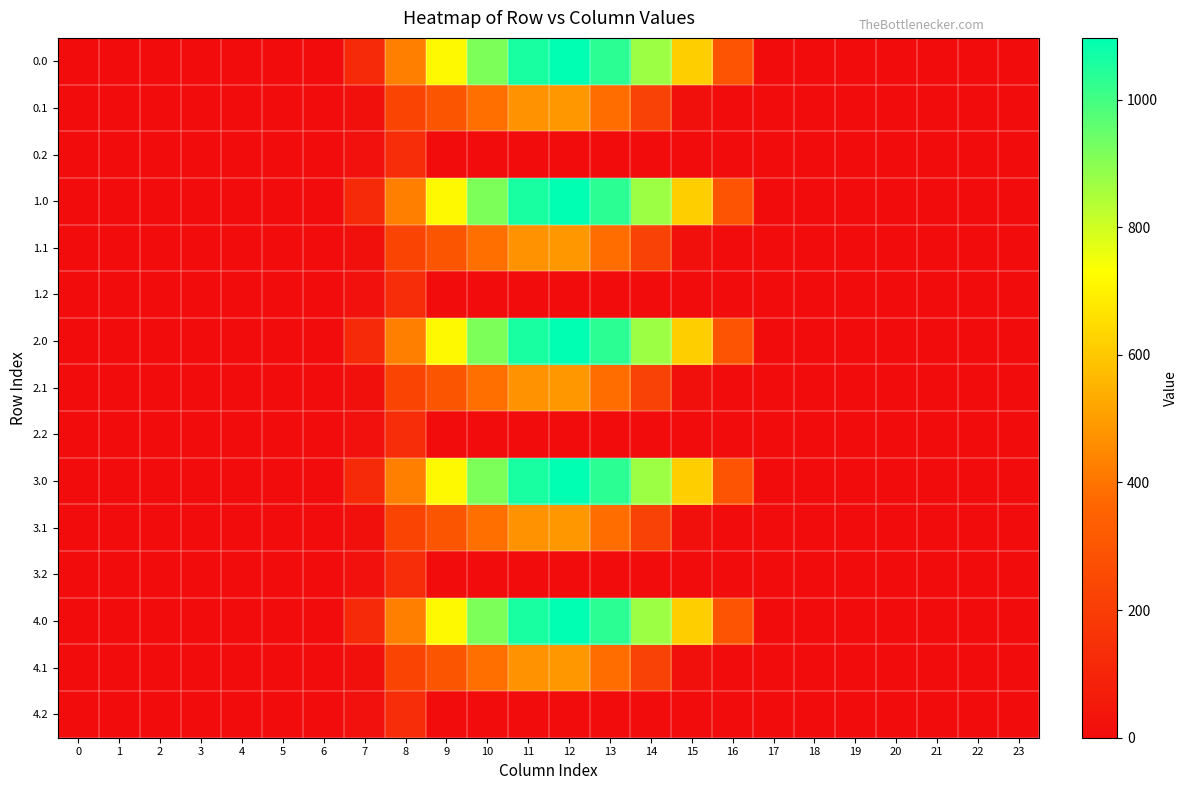

Reading left to right, transcribe all the data shown in this chart.

0.0: 0=0.0	1=0.0	2=0.0	3=0.0	4=0.0	5=0.0	6=0.0	7=120.6	8=430.3	9=716.9	10=916.2	11=1060.3	12=1096.7	13=1032.9	14=870.6	15=615.9	16=294.5	17=0.0	18=0.0	19=0.0	20=0.0	21=0.0	22=0.0	23=0.0
0.1: 0=0.0	1=0.0	2=0.0	3=0.0	4=0.0	5=0.0	6=0.0	7=17.7	8=227.5	9=295.9	10=388.1	11=471.7	12=485.4	13=382.7	14=219.2	15=17.3	16=0.0	17=0.0	18=0.0	19=0.0	20=0.0	21=0.0	22=0.0	23=0.0
0.2: 0=0.0	1=0.0	2=0.0	3=0.0	4=0.0	5=0.0	6=0.0	7=22.3	8=134.2	9=0.0	10=0.0	11=0.0	12=0.0	13=0.0	14=0.0	15=0.0	16=0.0	17=0.0	18=0.0	19=0.0	20=0.0	21=0.0	22=0.0	23=0.0
1.0: 0=0.0	1=0.0	2=0.0	3=0.0	4=0.0	5=0.0	6=0.0	7=120.6	8=430.3	9=716.9	10=916.2	11=1060.3	12=1096.7	13=1032.9	14=870.6	15=615.9	16=294.5	17=0.0	18=0.0	19=0.0	20=0.0	21=0.0	22=0.0	23=0.0
1.1: 0=0.0	1=0.0	2=0.0	3=0.0	4=0.0	5=0.0	6=0.0	7=17.7	8=227.5	9=295.9	10=388.1	11=471.7	12=485.4	13=382.7	14=219.2	15=17.3	16=0.0	17=0.0	18=0.0	19=0.0	20=0.0	21=0.0	22=0.0	23=0.0
1.2: 0=0.0	1=0.0	2=0.0	3=0.0	4=0.0	5=0.0	6=0.0	7=22.3	8=134.2	9=0.0	10=0.0	11=0.0	12=0.0	13=0.0	14=0.0	15=0.0	16=0.0	17=0.0	18=0.0	19=0.0	20=0.0	21=0.0	22=0.0	23=0.0
2.0: 0=0.0	1=0.0	2=0.0	3=0.0	4=0.0	5=0.0	6=0.0	7=120.6	8=430.3	9=716.9	10=916.2	11=1060.3	12=1096.7	13=1032.9	14=870.6	15=615.9	16=294.5	17=0.0	18=0.0	19=0.0	20=0.0	21=0.0	22=0.0	23=0.0
2.1: 0=0.0	1=0.0	2=0.0	3=0.0	4=0.0	5=0.0	6=0.0	7=17.7	8=227.5	9=295.9	10=388.1	11=471.7	12=485.4	13=382.7	14=219.2	15=17.3	16=0.0	17=0.0	18=0.0	19=0.0	20=0.0	21=0.0	22=0.0	23=0.0
2.2: 0=0.0	1=0.0	2=0.0	3=0.0	4=0.0	5=0.0	6=0.0	7=22.3	8=134.2	9=0.0	10=0.0	11=0.0	12=0.0	13=0.0	14=0.0	15=0.0	16=0.0	17=0.0	18=0.0	19=0.0	20=0.0	21=0.0	22=0.0	23=0.0
3.0: 0=0.0	1=0.0	2=0.0	3=0.0	4=0.0	5=0.0	6=0.0	7=120.6	8=430.3	9=716.9	10=916.2	11=1060.3	12=1096.7	13=1032.9	14=870.6	15=615.9	16=294.5	17=0.0	18=0.0	19=0.0	20=0.0	21=0.0	22=0.0	23=0.0
3.1: 0=0.0	1=0.0	2=0.0	3=0.0	4=0.0	5=0.0	6=0.0	7=17.7	8=227.5	9=295.9	10=388.1	11=471.7	12=485.4	13=382.7	14=219.2	15=17.3	16=0.0	17=0.0	18=0.0	19=0.0	20=0.0	21=0.0	22=0.0	23=0.0
3.2: 0=0.0	1=0.0	2=0.0	3=0.0	4=0.0	5=0.0	6=0.0	7=22.3	8=134.2	9=0.0	10=0.0	11=0.0	12=0.0	13=0.0	14=0.0	15=0.0	16=0.0	17=0.0	18=0.0	19=0.0	20=0.0	21=0.0	22=0.0	23=0.0
4.0: 0=0.0	1=0.0	2=0.0	3=0.0	4=0.0	5=0.0	6=0.0	7=120.6	8=430.3	9=716.9	10=916.2	11=1060.3	12=1096.7	13=1032.9	14=870.6	15=615.9	16=294.5	17=0.0	18=0.0	19=0.0	20=0.0	21=0.0	22=0.0	23=0.0
4.1: 0=0.0	1=0.0	2=0.0	3=0.0	4=0.0	5=0.0	6=0.0	7=17.7	8=227.5	9=295.9	10=388.1	11=471.7	12=485.4	13=382.7	14=219.2	15=17.3	16=0.0	17=0.0	18=0.0	19=0.0	20=0.0	21=0.0	22=0.0	23=0.0
4.2: 0=0.0	1=0.0	2=0.0	3=0.0	4=0.0	5=0.0	6=0.0	7=22.3	8=134.2	9=0.0	10=0.0	11=0.0	12=0.0	13=0.0	14=0.0	15=0.0	16=0.0	17=0.0	18=0.0	19=0.0	20=0.0	21=0.0	22=0.0	23=0.0